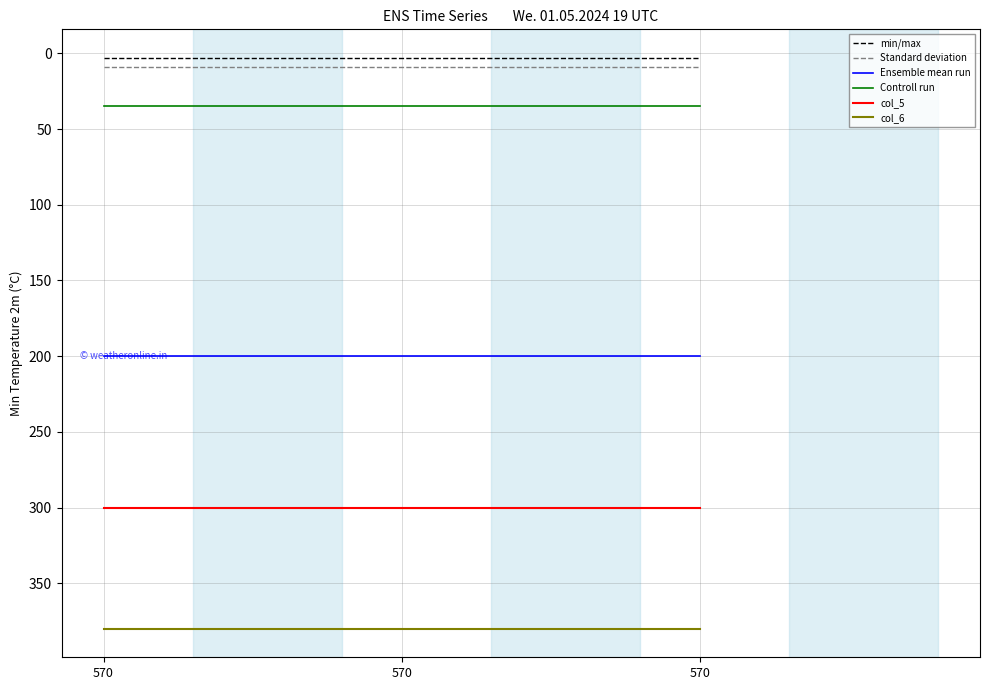

The Standard deviation series shows 9 at 570. True or false?

True